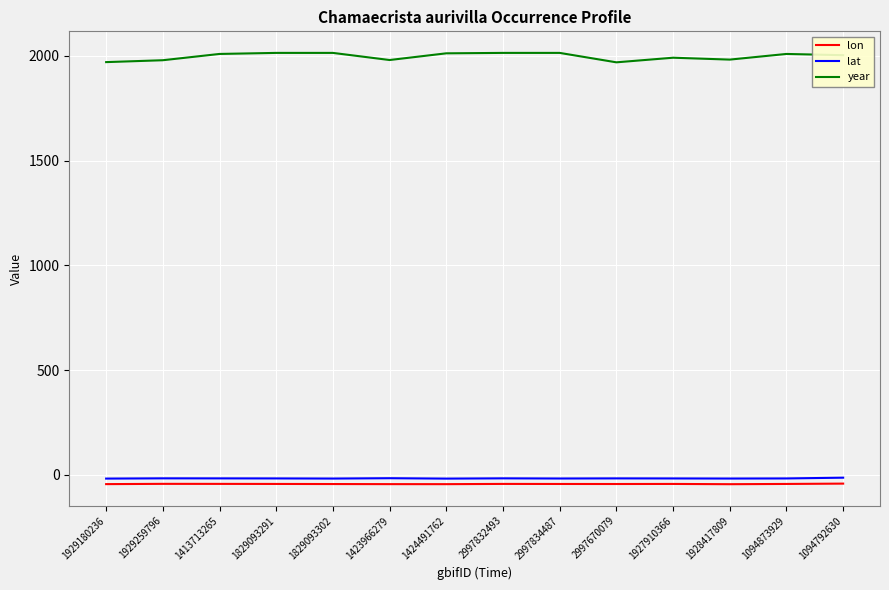

Is it true that year equals 1970.0 at 1929180236?

True